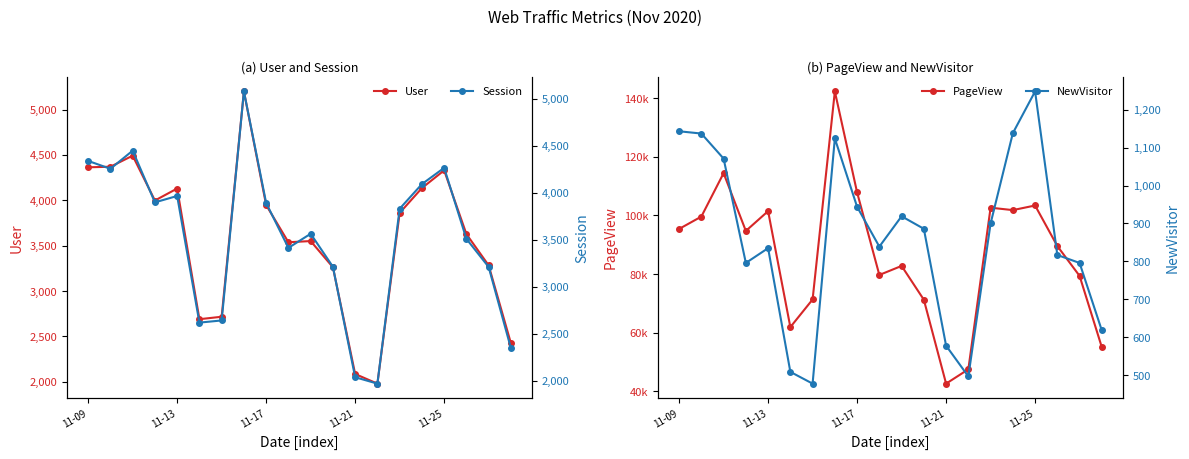

True or false: User has more than 1 points higher than both neighbors.

True